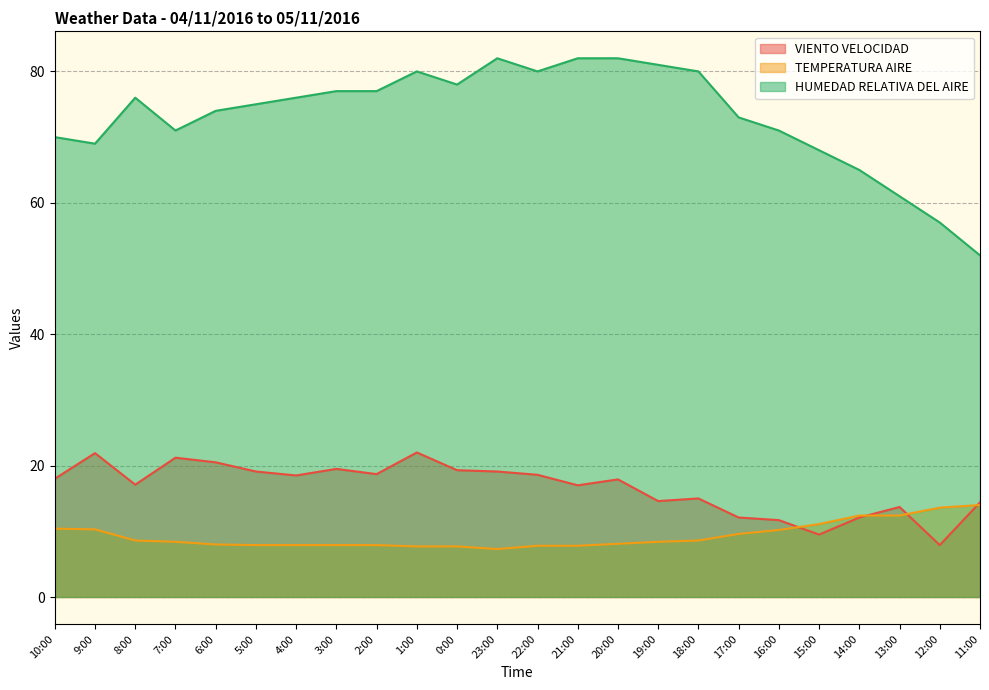

What value does the VIENTO VELOCIDAD series have at 23:00?

19.1